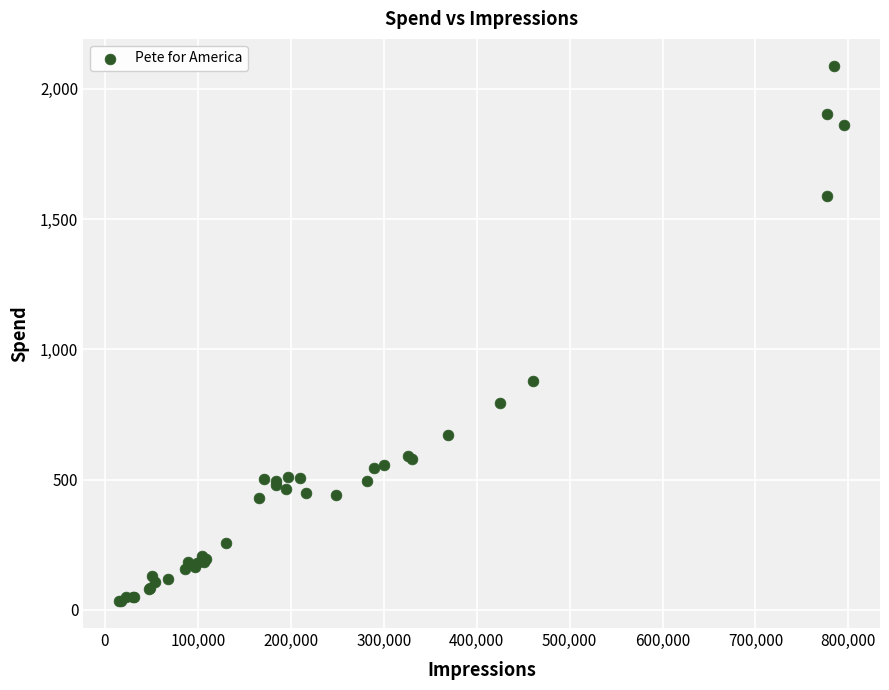

What Y value in the scatter plot is closest to 1061?

878